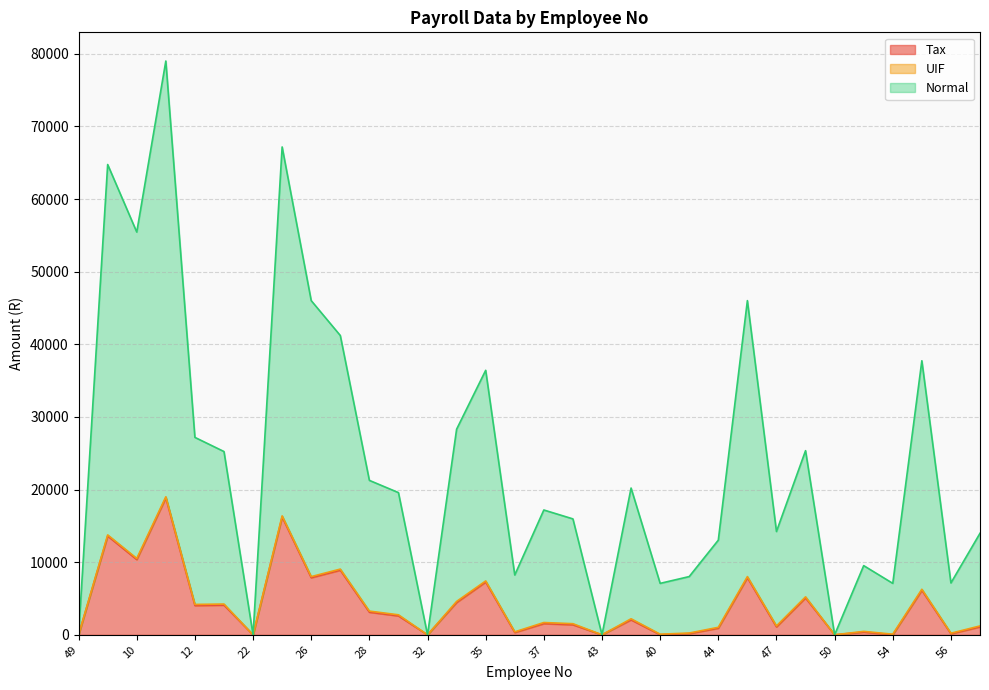

What is the maximum value for Tax?

18858.3